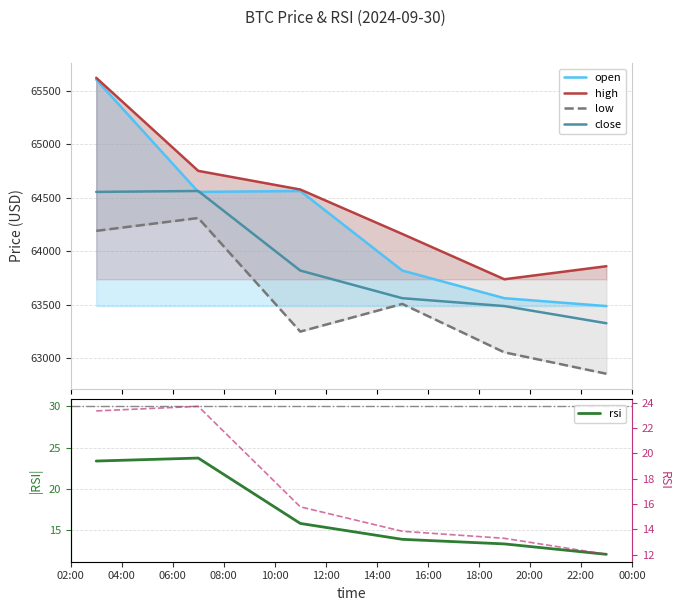

What is the minimum value for open?

63488.0